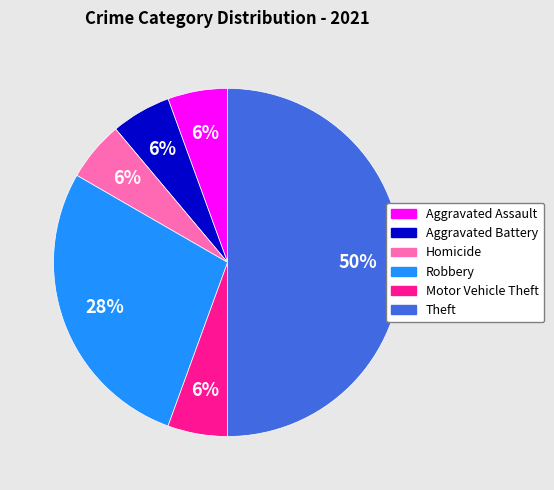

Does Aggravated Battery represent more than half of the total?

No